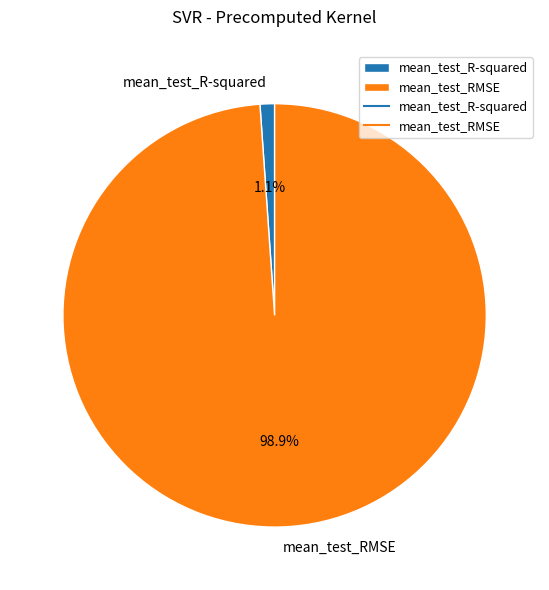

Rank the categories by value from highest to lowest.

mean_test_RMSE, mean_test_R-squared